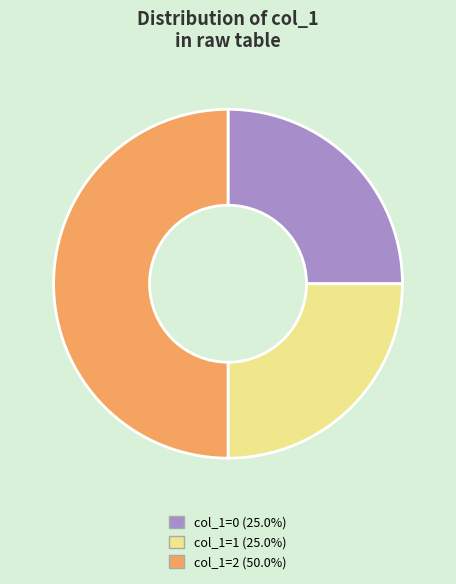

What is the ratio of the value at col_1=0 (25.0%) to the value at col_1=2 (50.0%)?

0.5